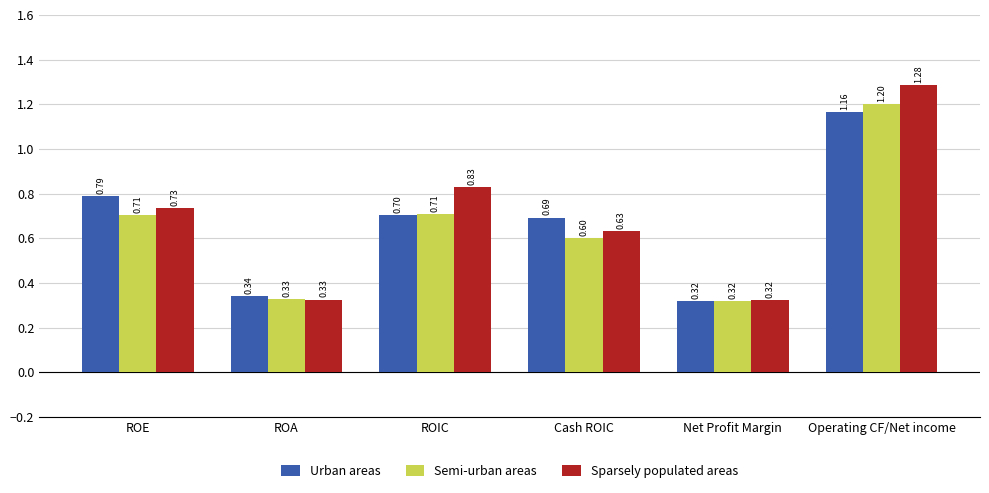

At how many categories does at least one series exceed 0?

6